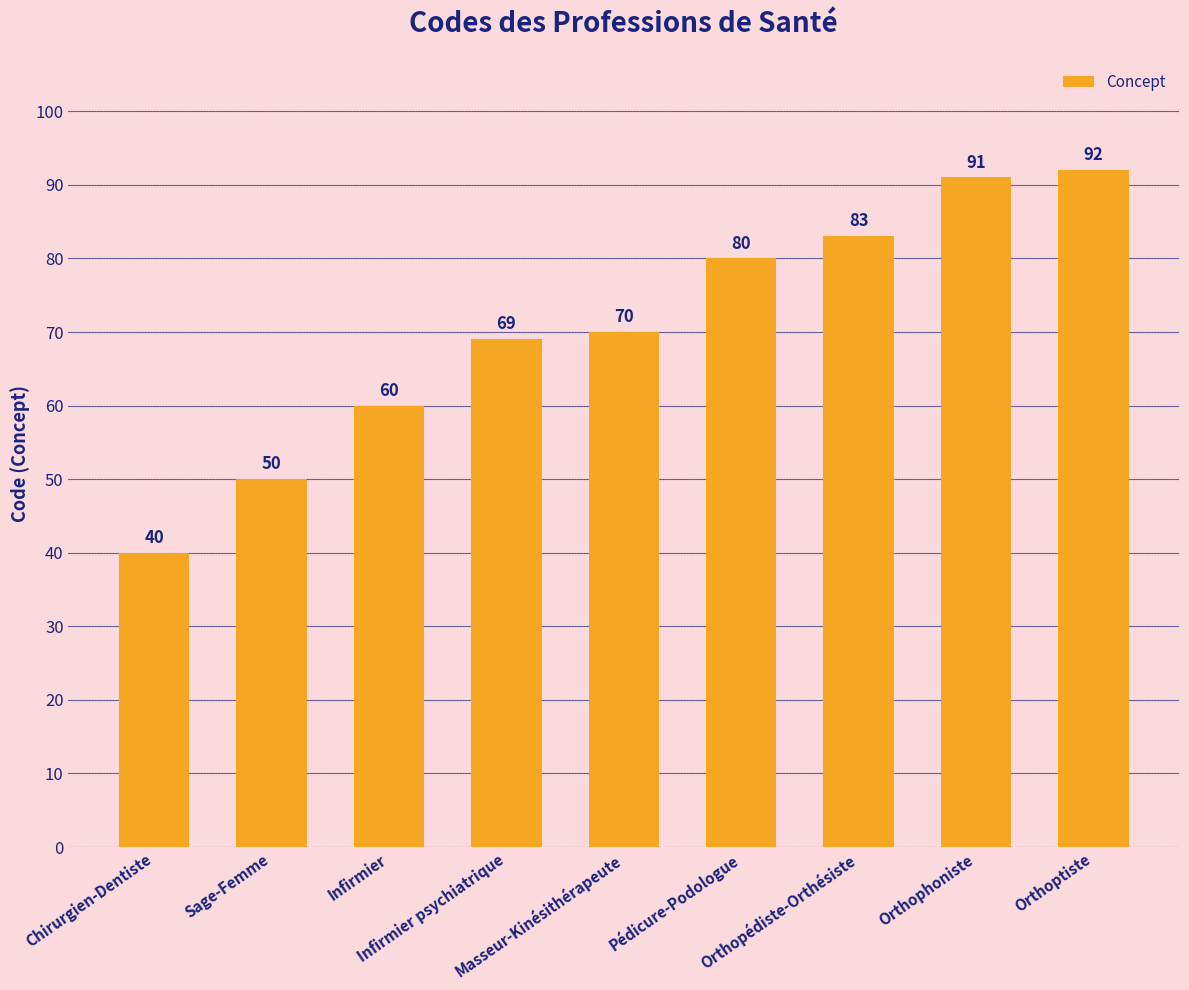

What is the value of the 4th bar from the left?

69